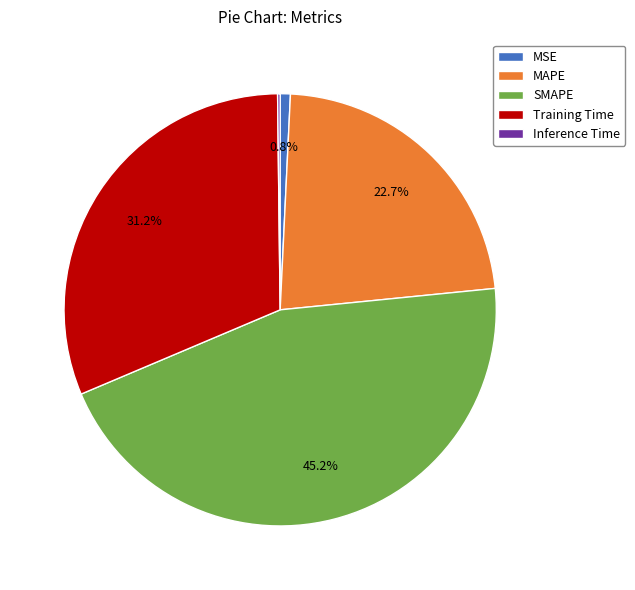

Is MAPE the majority of the pie?

No